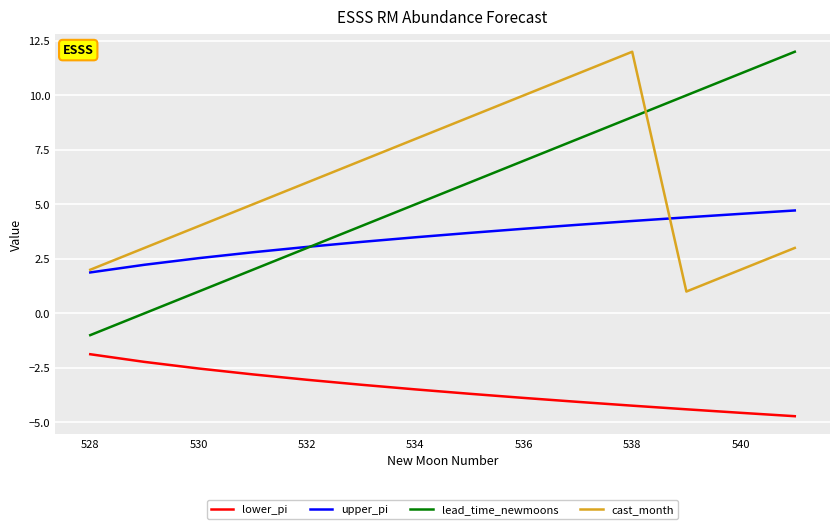

True or false: lower_pi and lead_time_newmoons cross at least once.

False